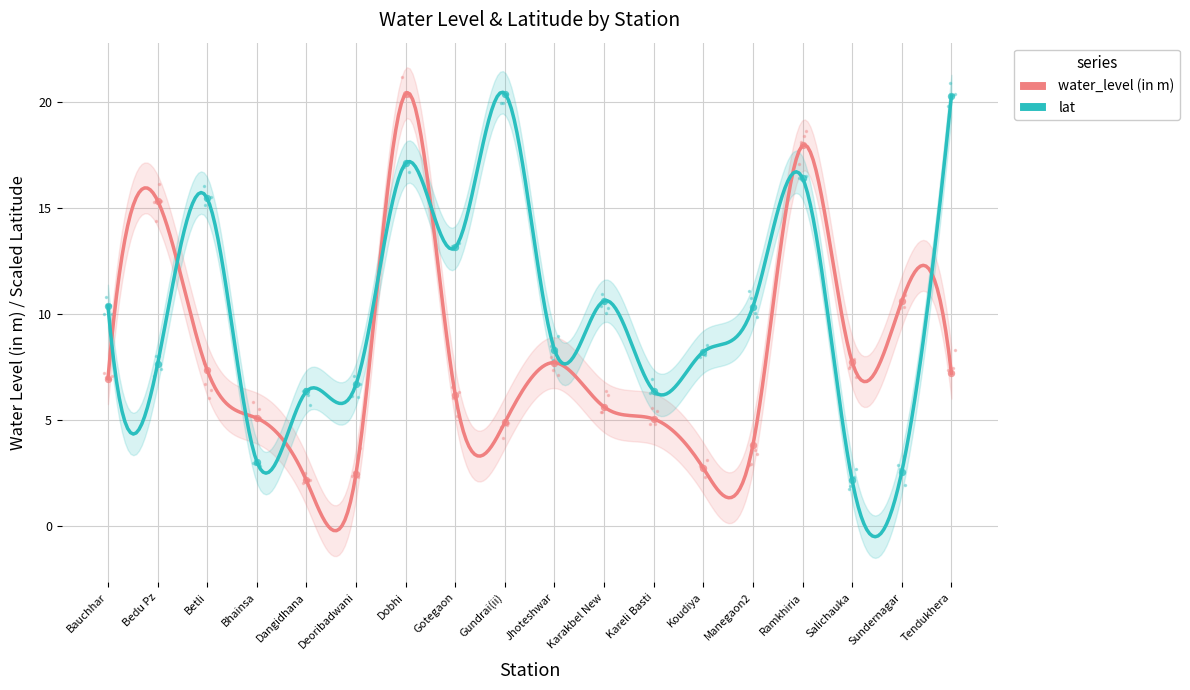

What is the total value across all series at Dangidhana?

8.5